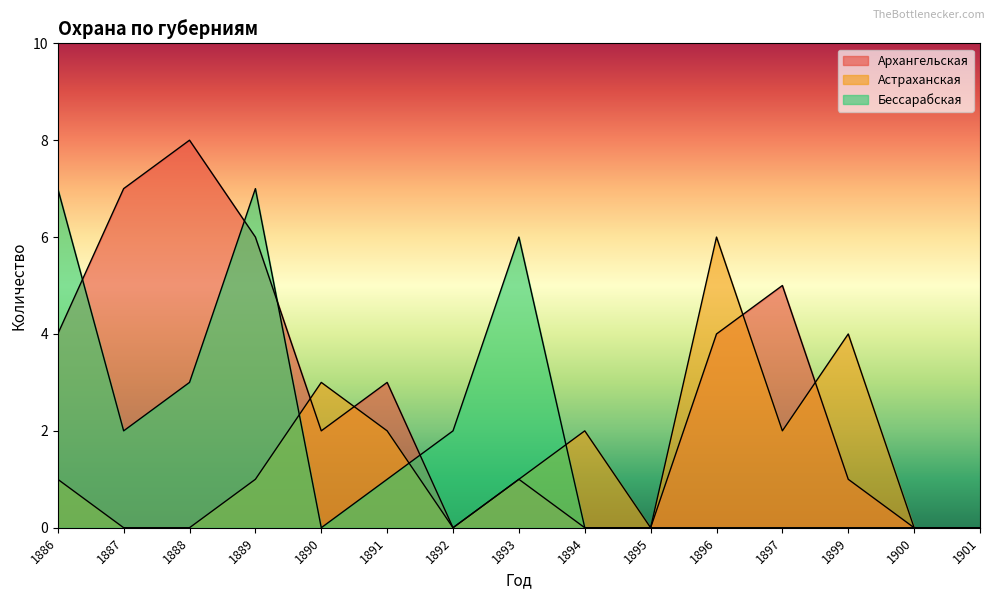

What is the average value of the Астраханская series?

1